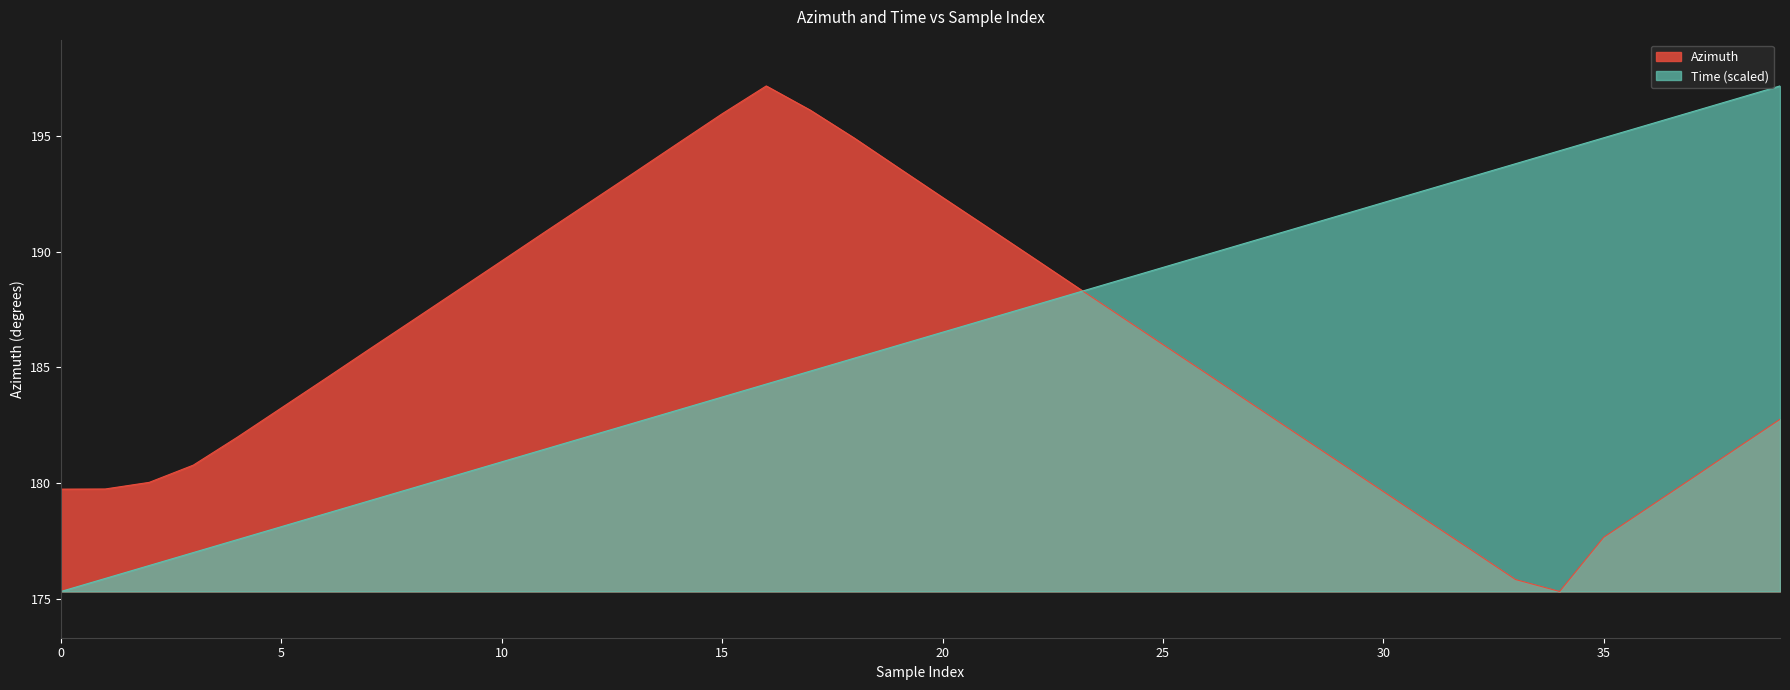

Does the chart have visible grid lines?

No